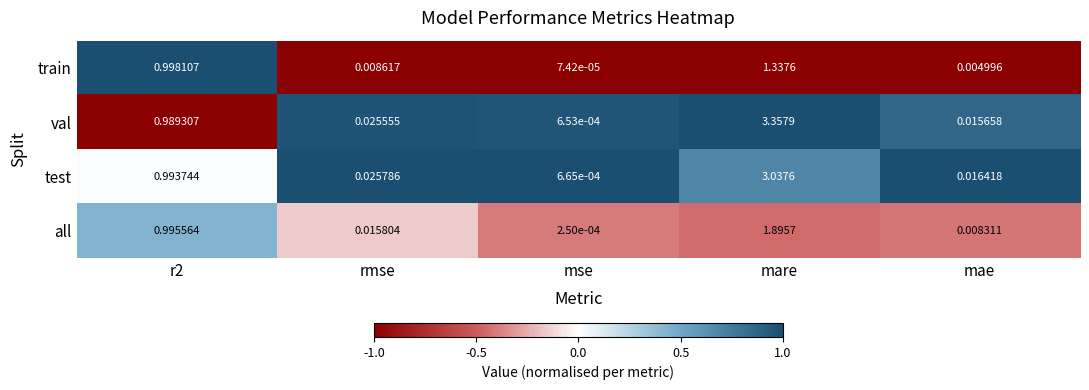

Which series has the largest total across all categories?

val